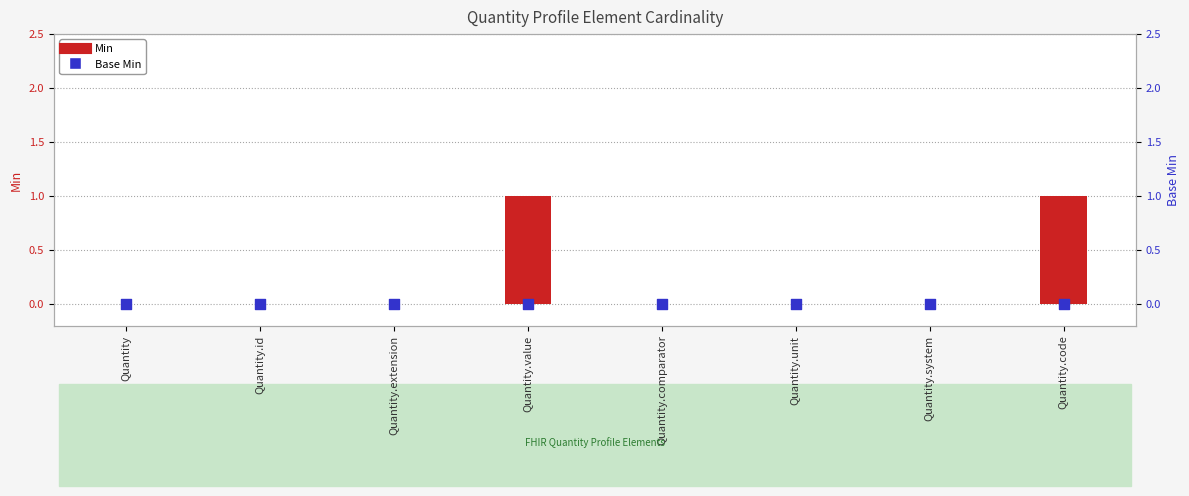

Is the value of Min at Quantity.system greater than the value of Base Min at Quantity.code?

No